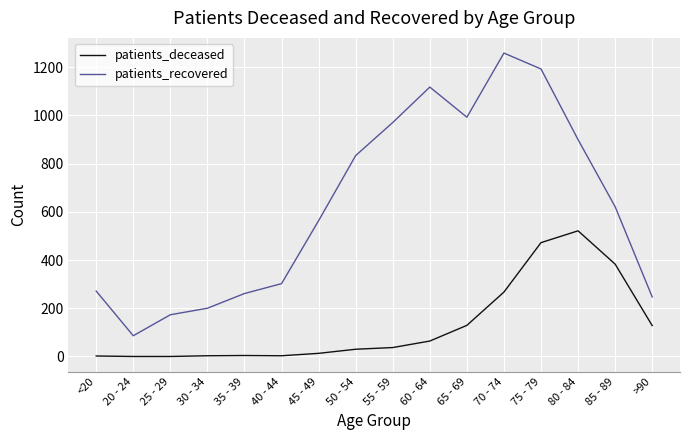

What are all the series names shown in the legend?

patients_deceased, patients_recovered